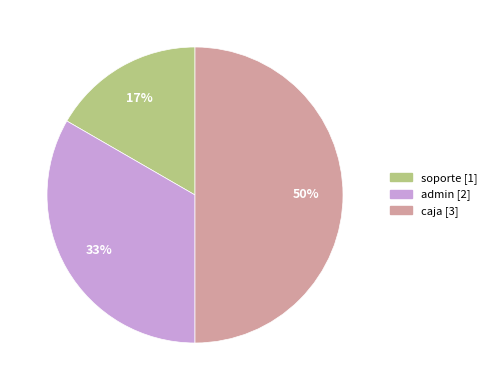

Count the number of slices in the pie.

3